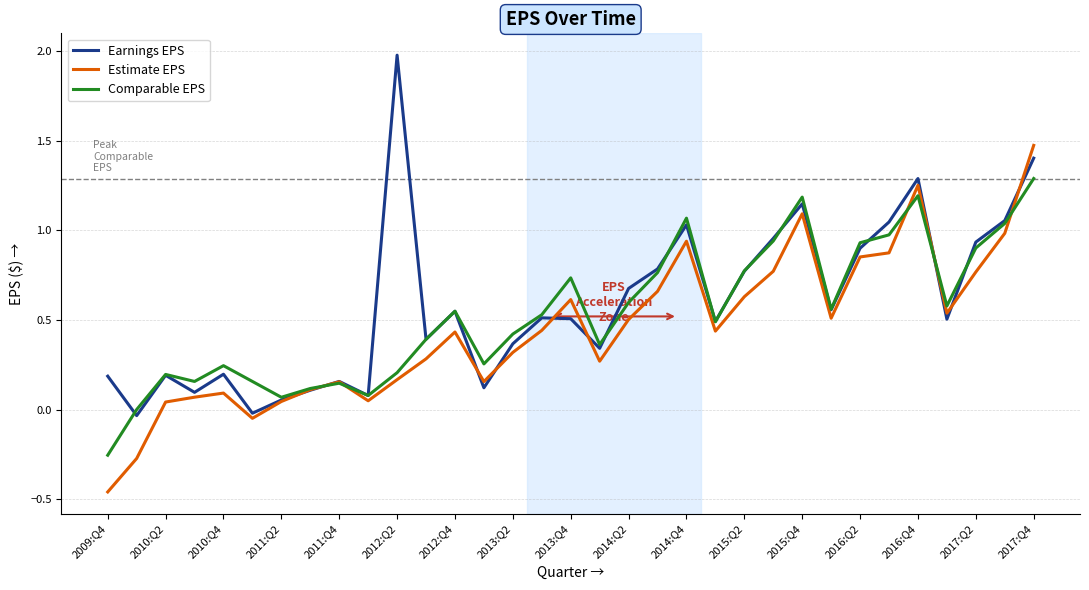

List the series in order of their overall mean, lowest first.

Estimate EPS, Comparable EPS, Earnings EPS